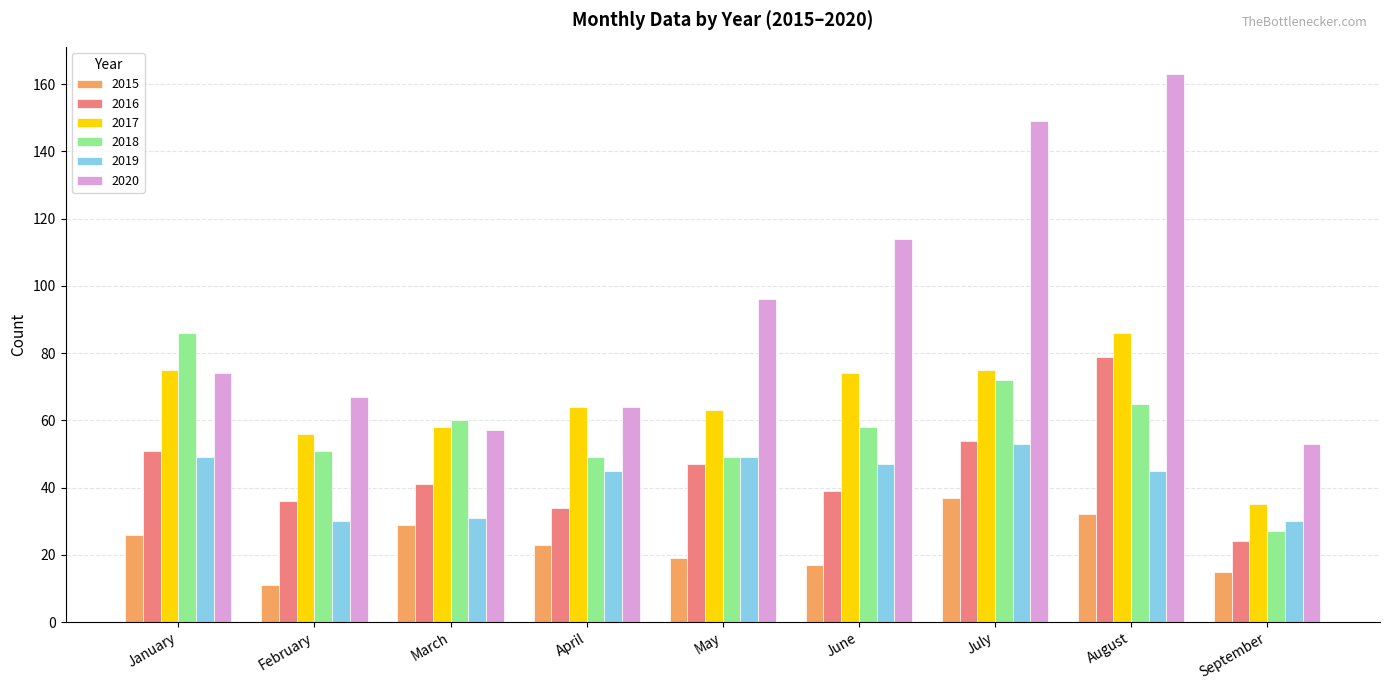

Between June and July, which series saw the biggest shift?

2020